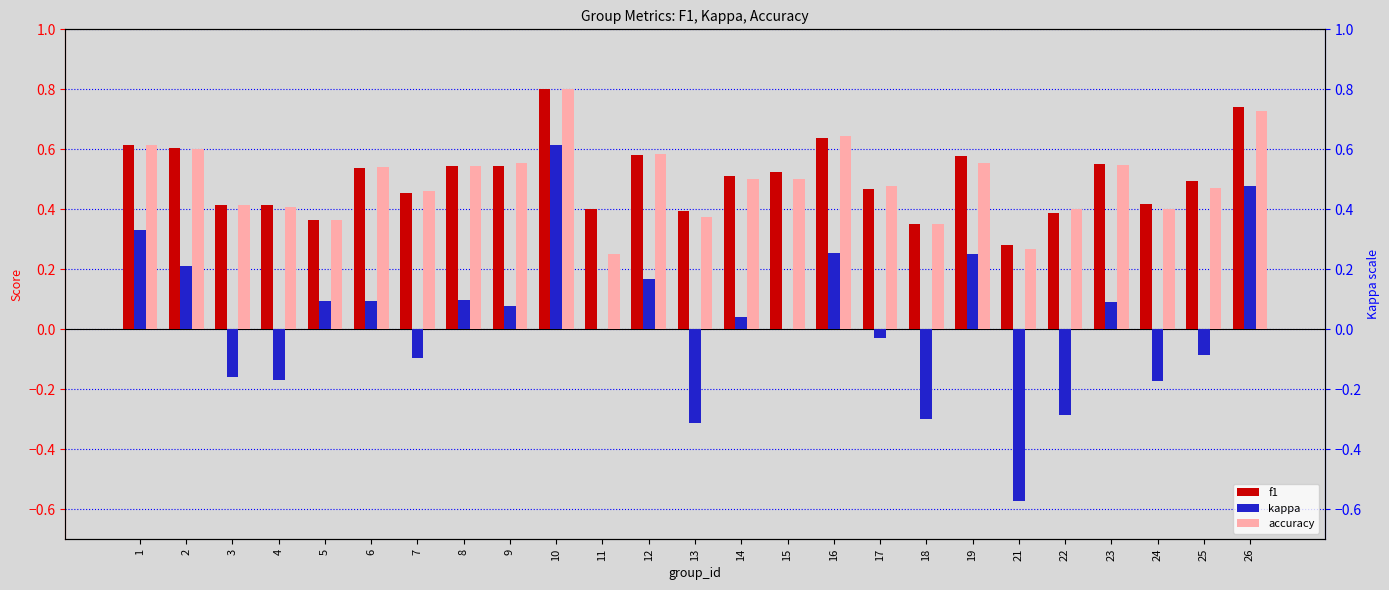

What is the difference between the f1 values at 26 and 13?

0.3